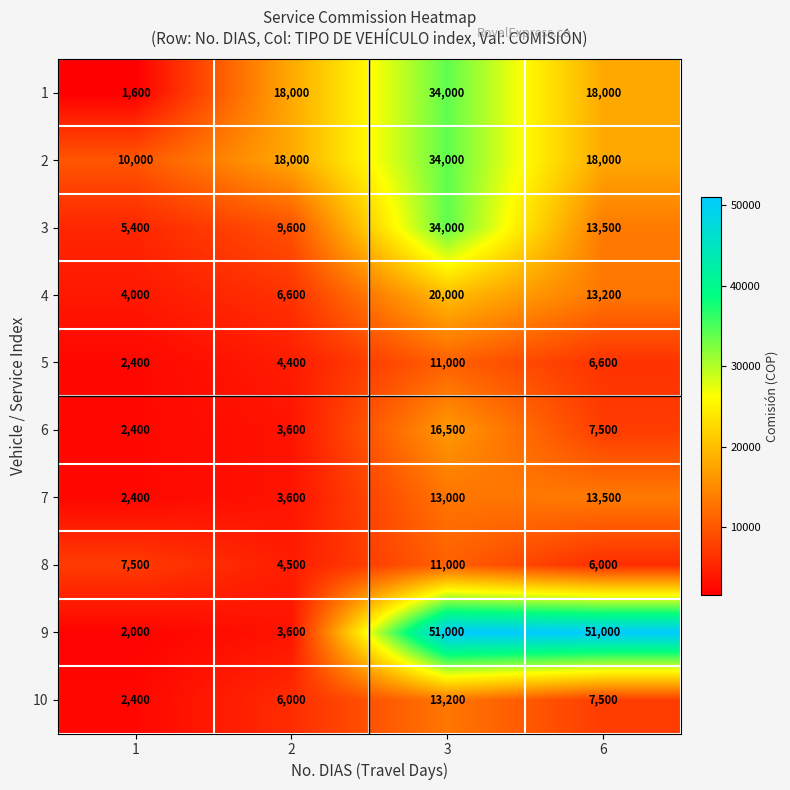

Read the 1 value at 3, to the nearest 100.

34000